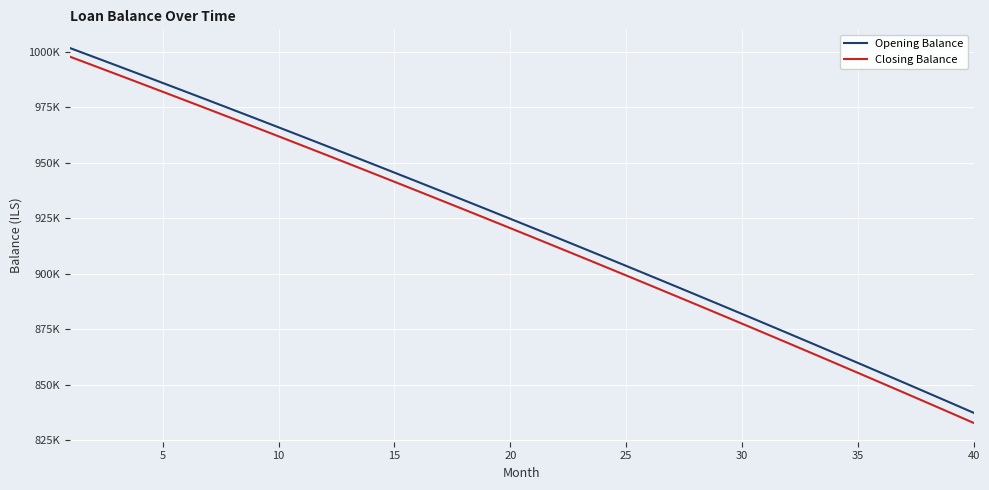

True or false: Opening Balance and Closing Balance intersect in this chart.

False